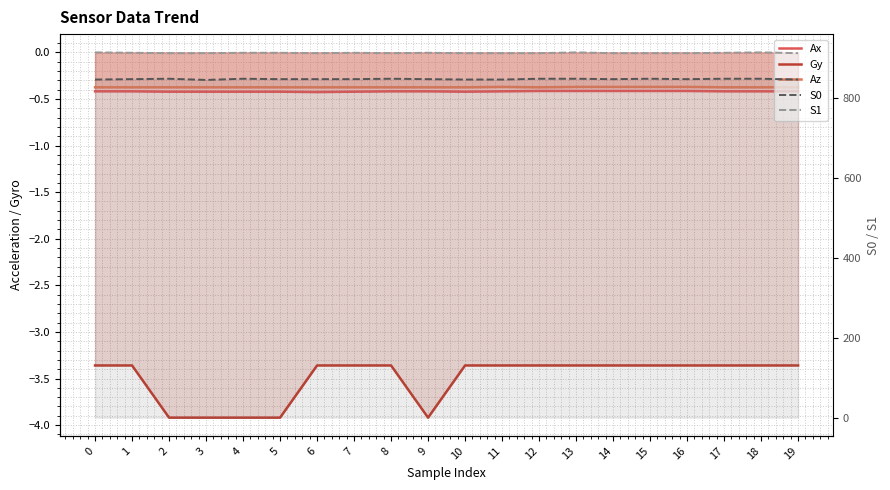

Is the value of S1 at 18 greater than the value of Gy at 6?

Yes